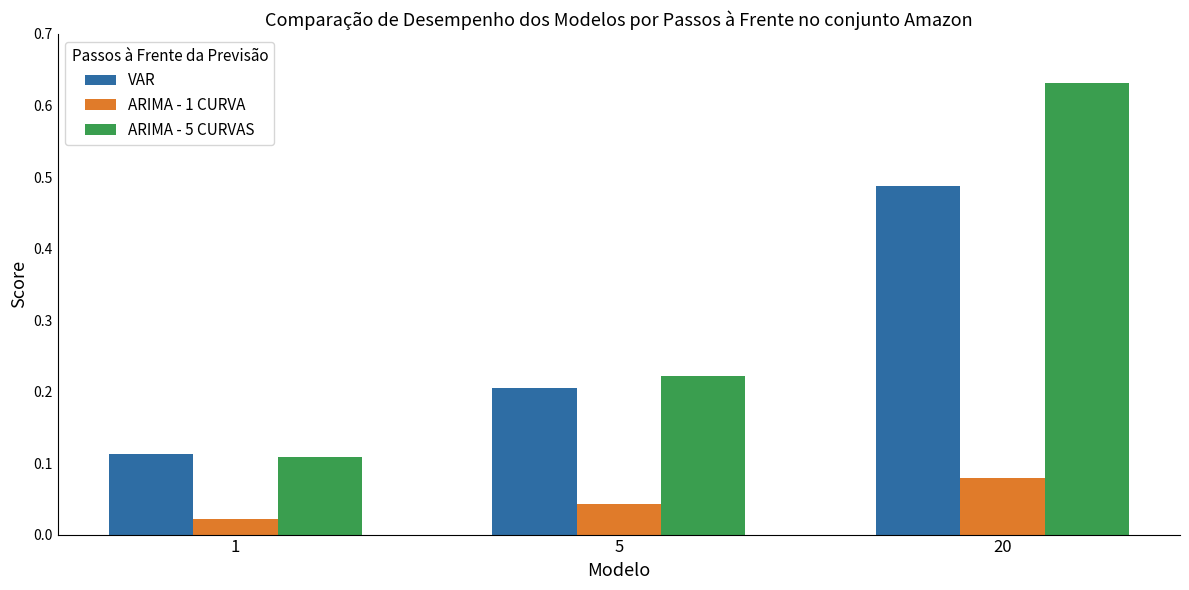

At how many categories does at least one series exceed 0?

3